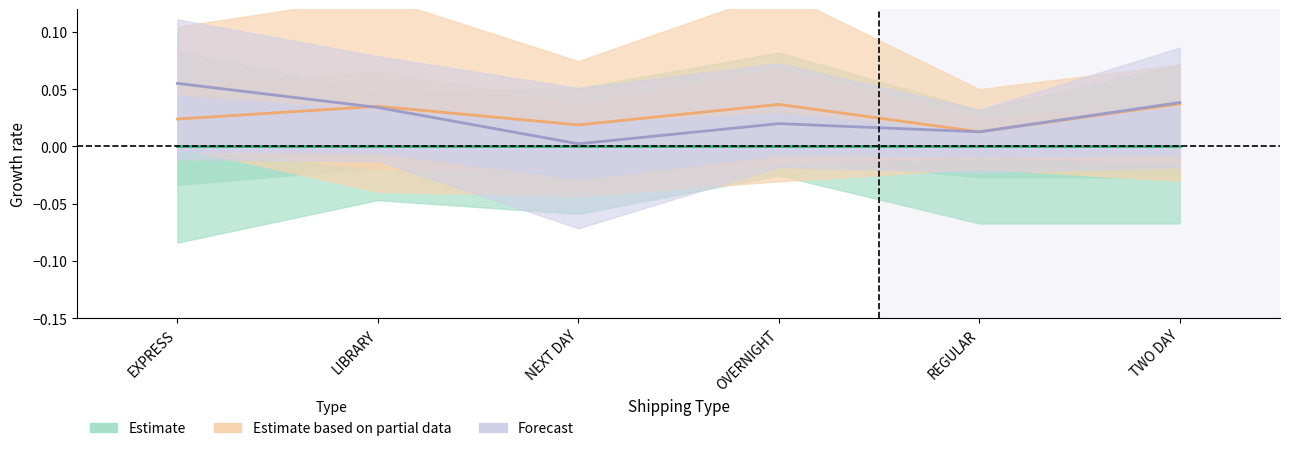

True or false: Estimate and Estimate based on partial data intersect in this chart.

False